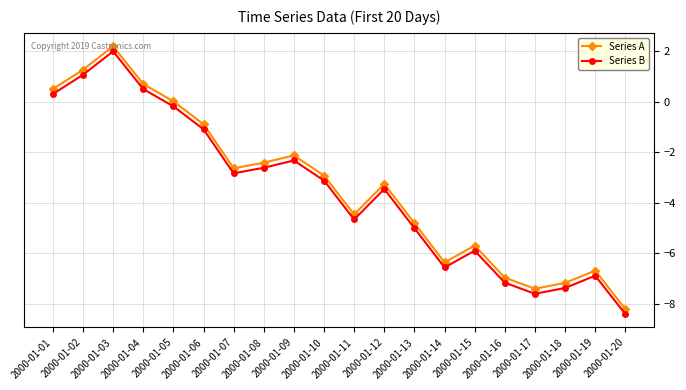

What is the sum of the Series A values at 2000-01-19 and 2000-01-13?

-11.5